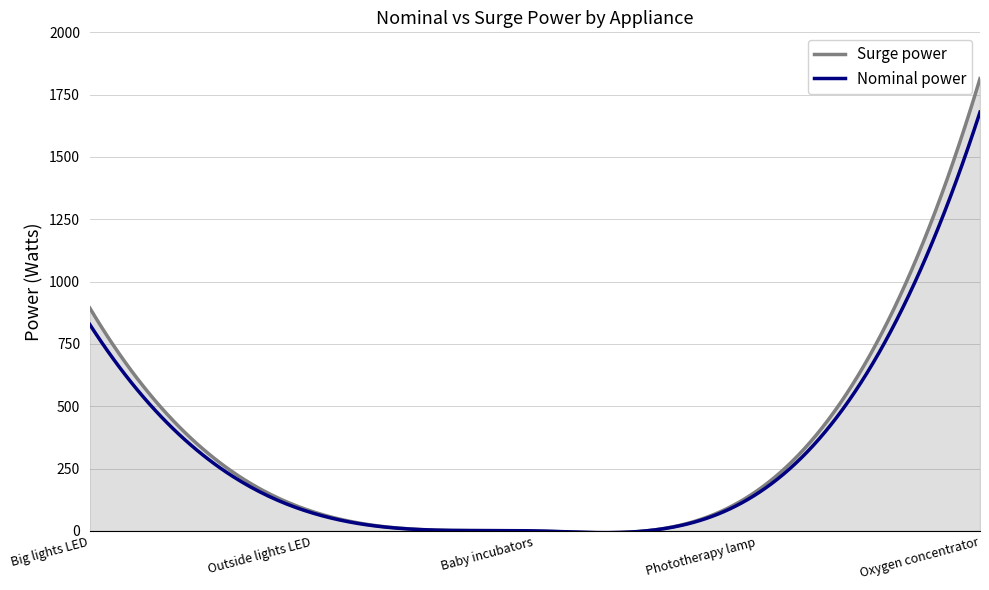

Which series has the widest spread of values?

Surge power